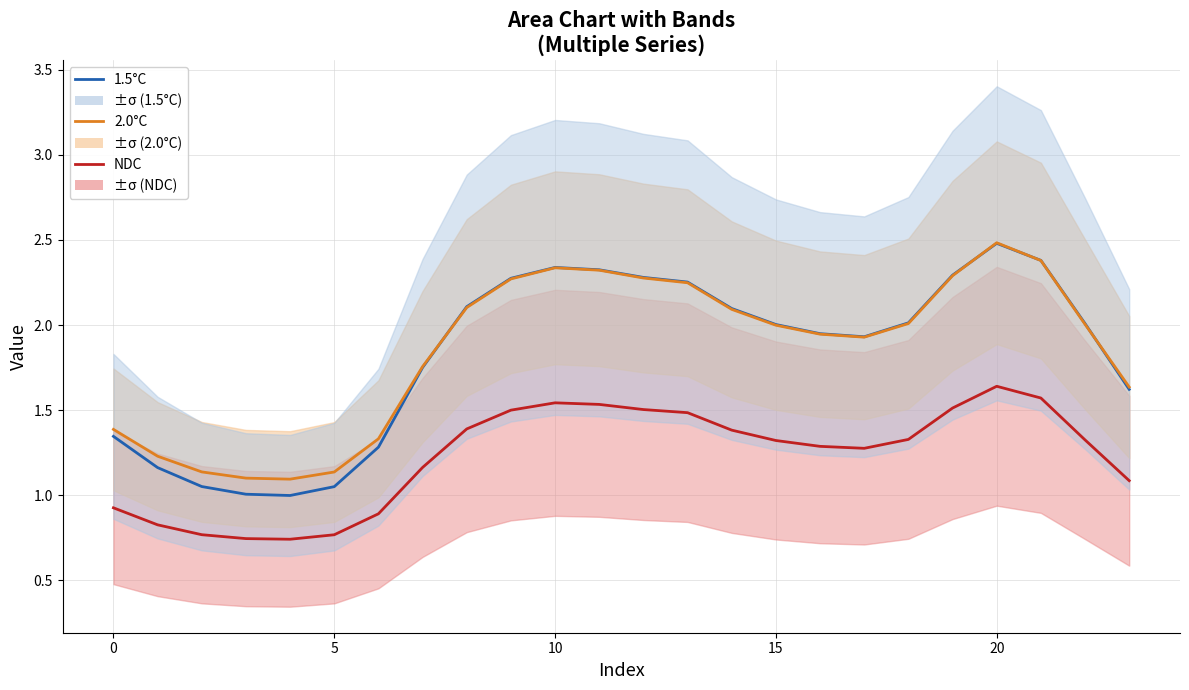

What is the sum of all 2.0°C values?

44.5